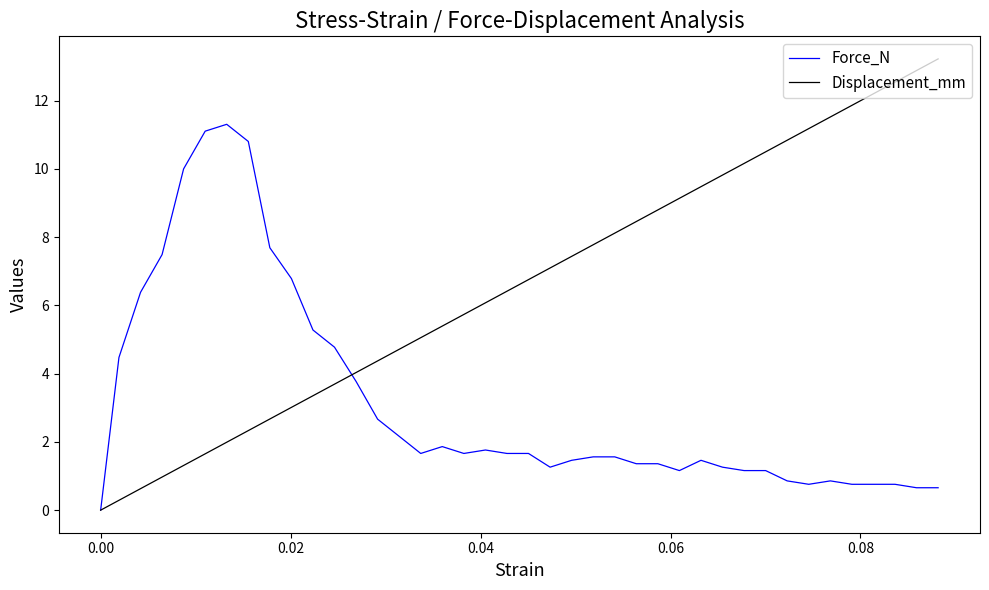

Rank the series by their maximum value, from highest to lowest.

Displacement_mm, Force_N